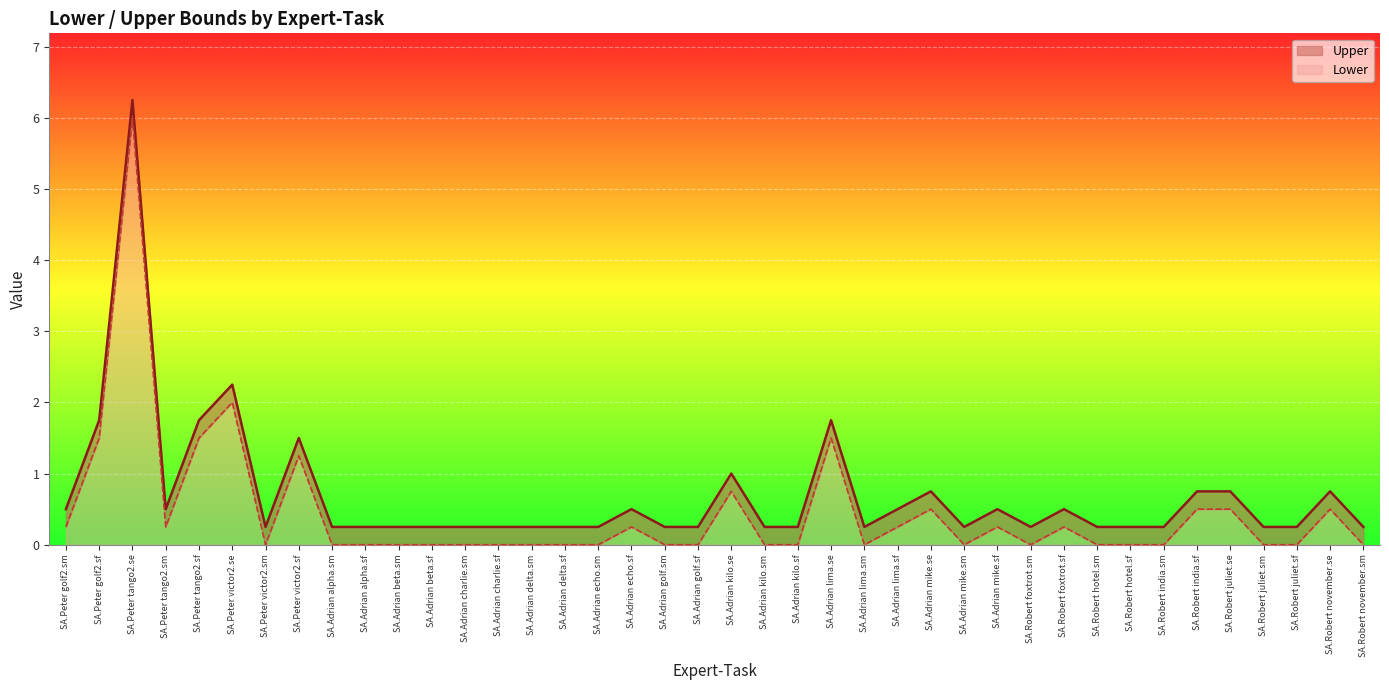

At which category is the sum across all series the highest?

SA.Peter tango2.se